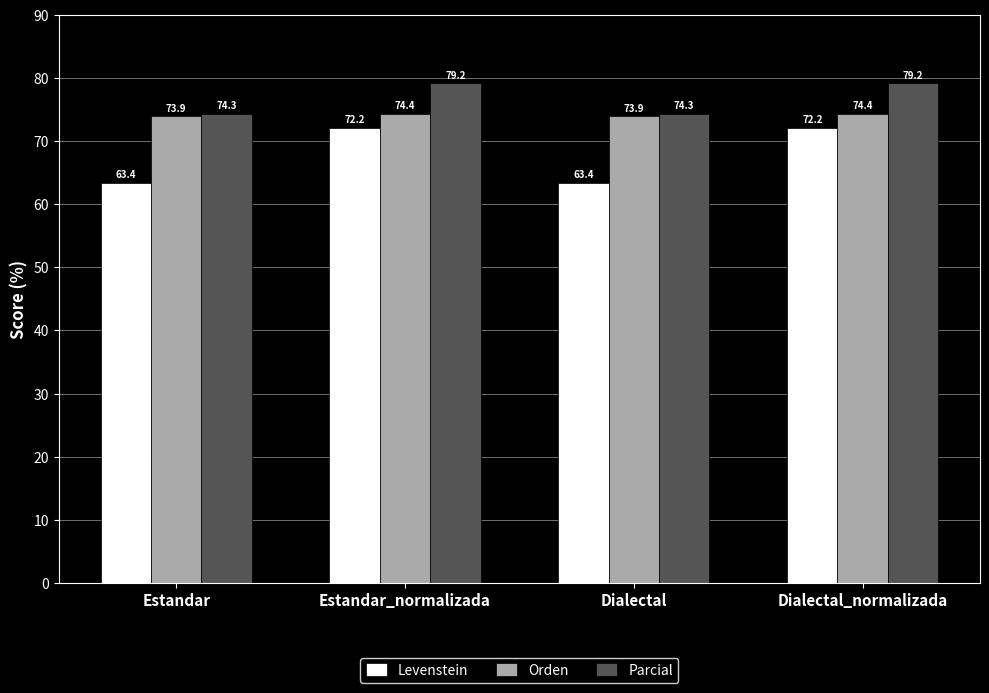

Count the number of data series in this chart.

3